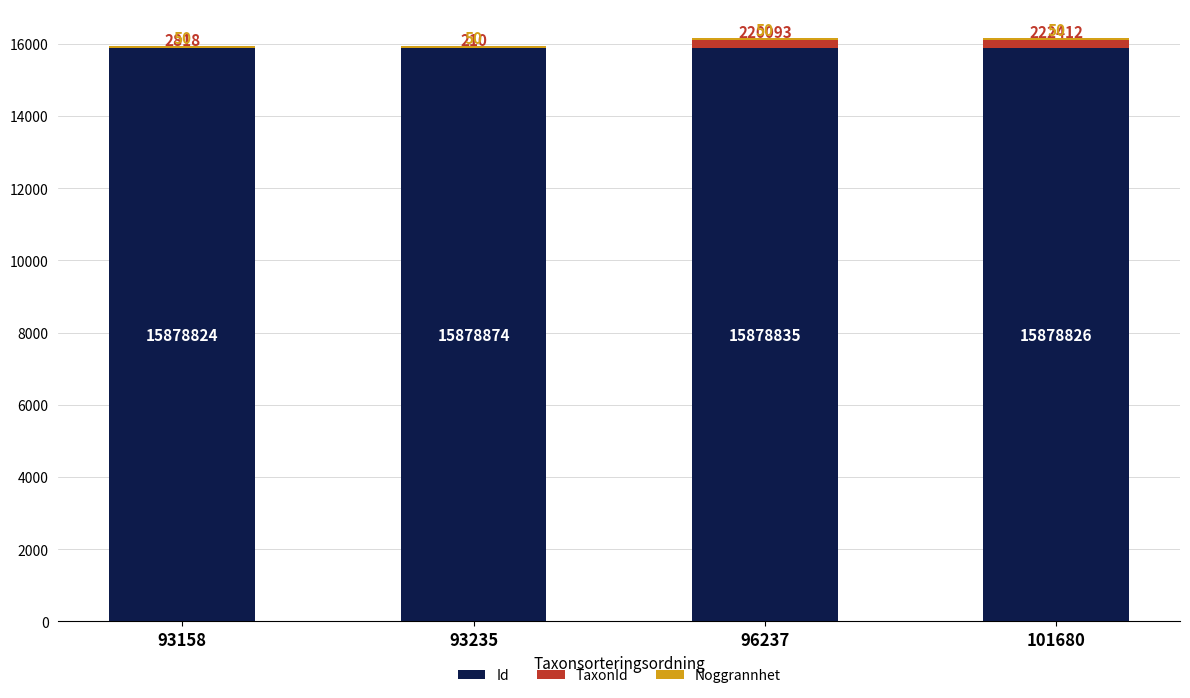

Are the bars grouped side by side (vs. stacked)?

No